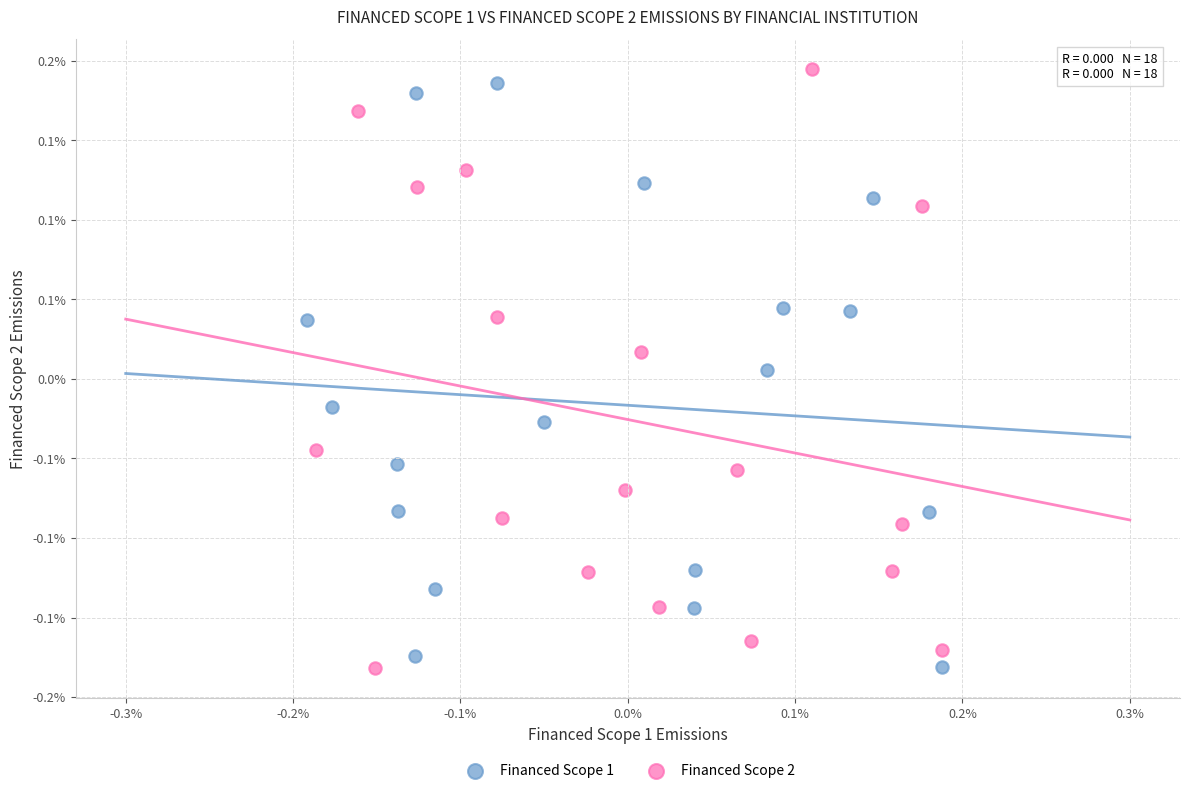

What are all the series names shown in the legend?

Financed Scope 1, Financed Scope 2